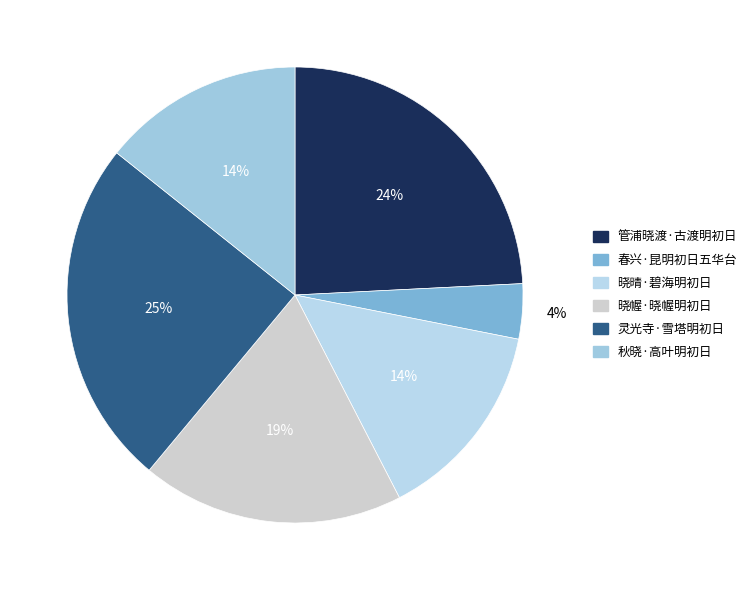

Which slice is the largest?

灵光寺·雪塔明初日